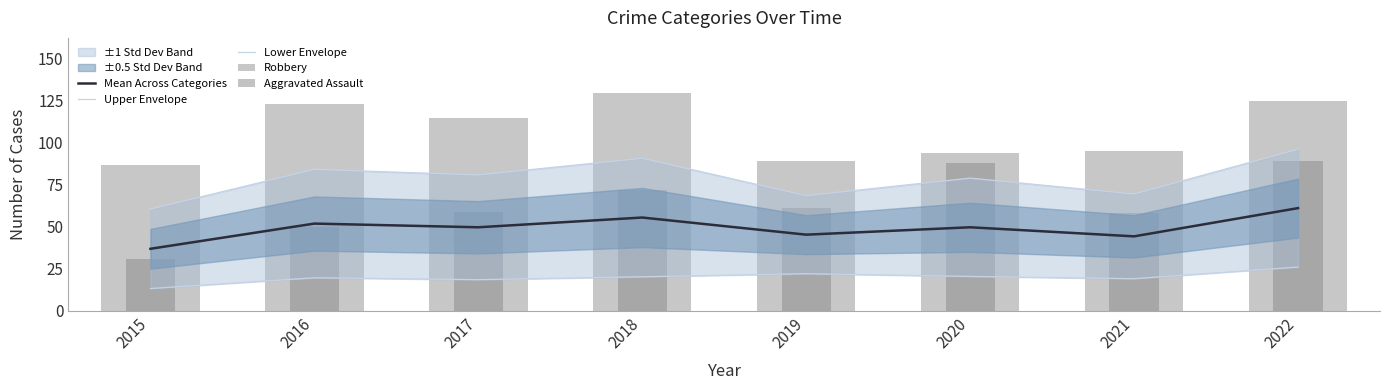

At how many categories does at least one series exceed 38?

8